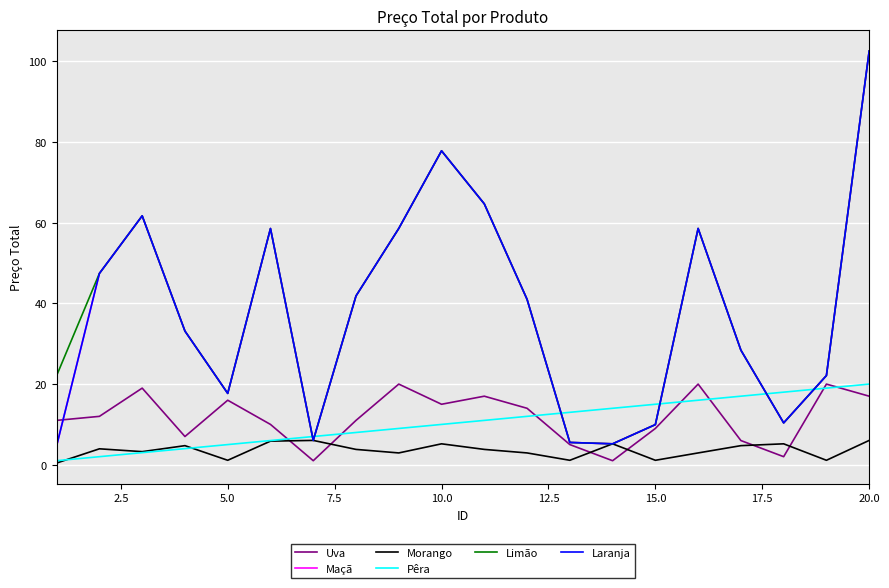

Is this an area chart (filled region under the line)?

No